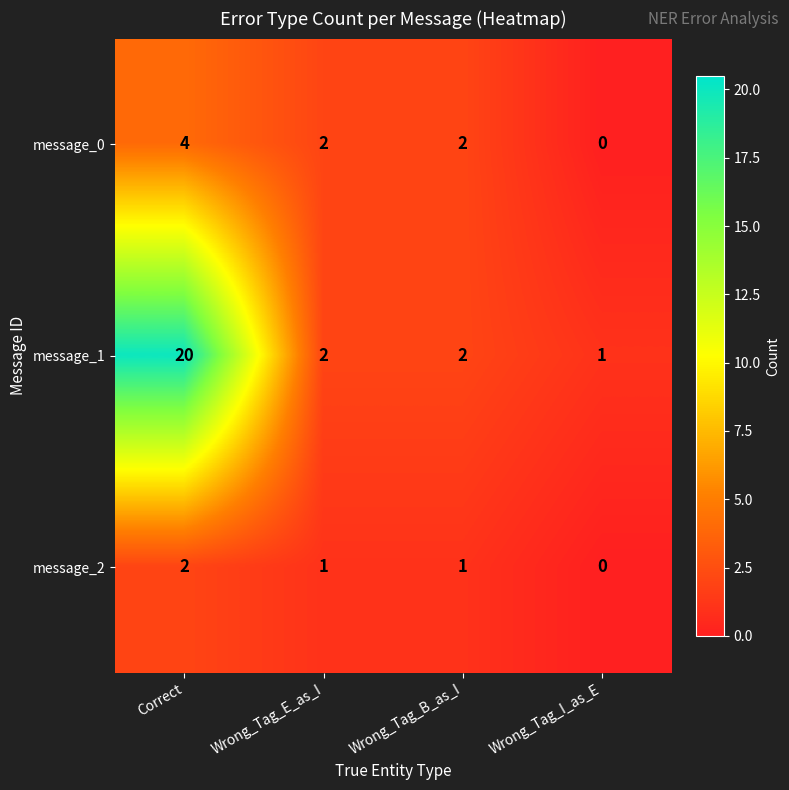

Which series has the largest range (max minus min)?

message_1